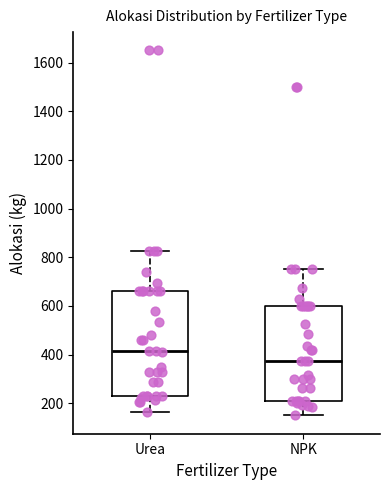

Which box is the tallest, from its lower edge to its upper edge?

Urea